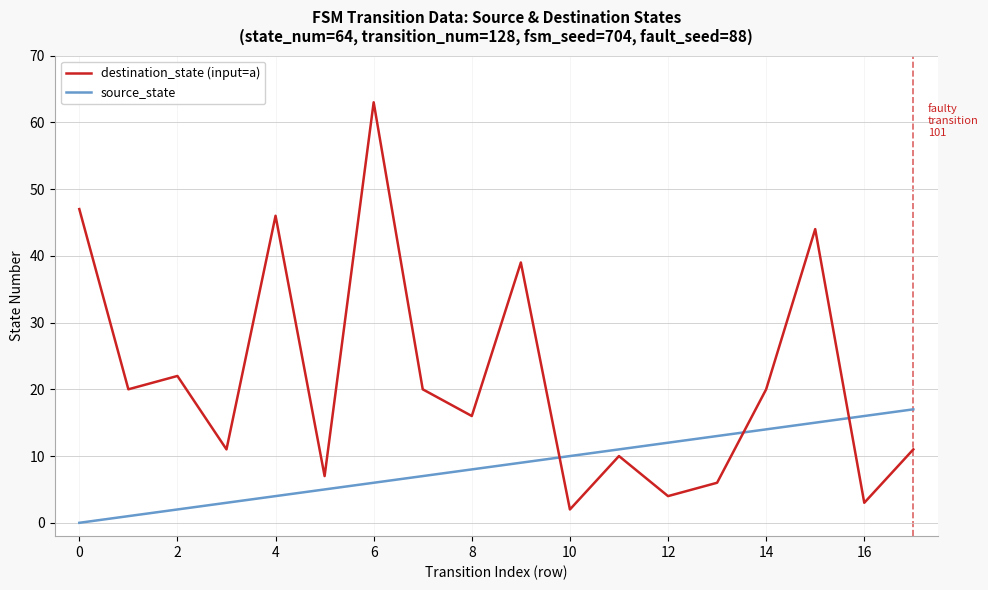

Which series has the largest total across all categories?

destination_state (input=a)